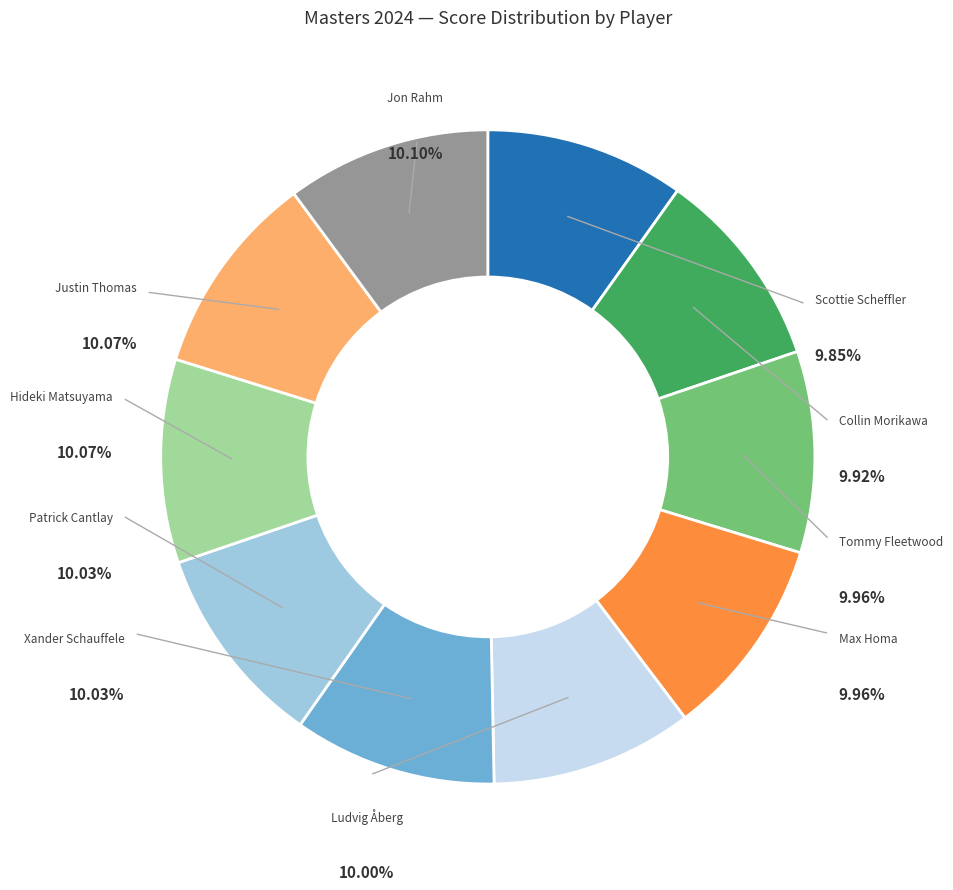

Is Tommy Fleetwood the majority of the pie?

No